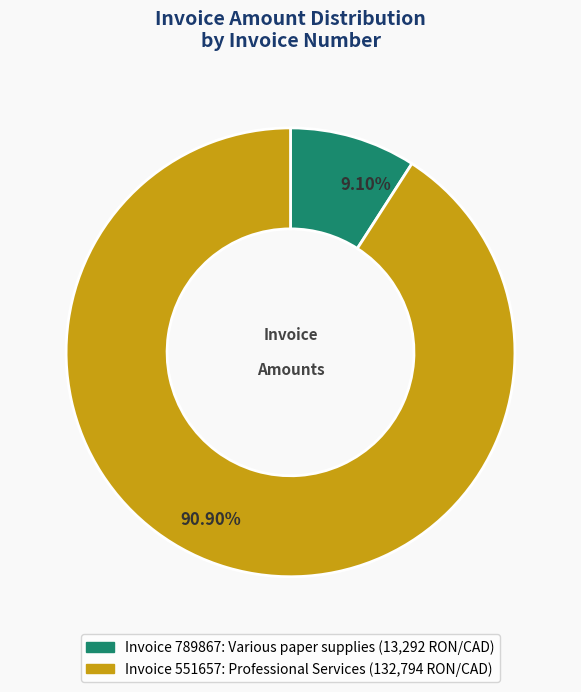

Which slice is the smallest?

789867